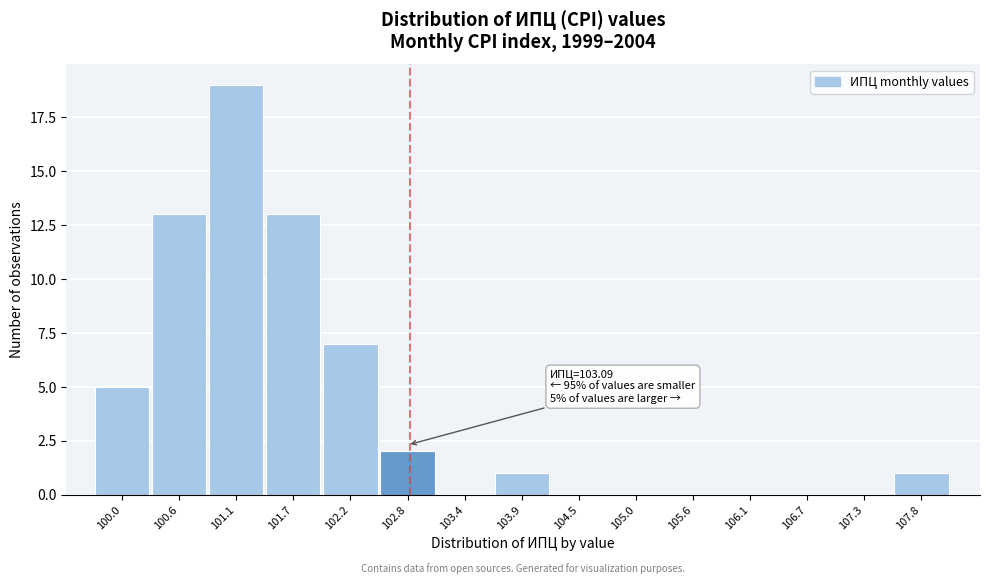

Reading left to right, transcribe all the data shown in this chart.

100.0=5	100.6=13	101.1=19	101.7=13	102.2=7	102.8=2	103.4=0	103.9=1	104.5=0	105.0=0	105.6=0	106.1=0	106.7=0	107.3=0	107.8=1